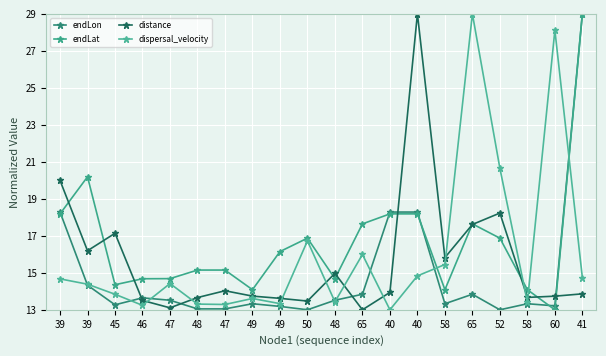

What is the smallest value displayed?

13.0